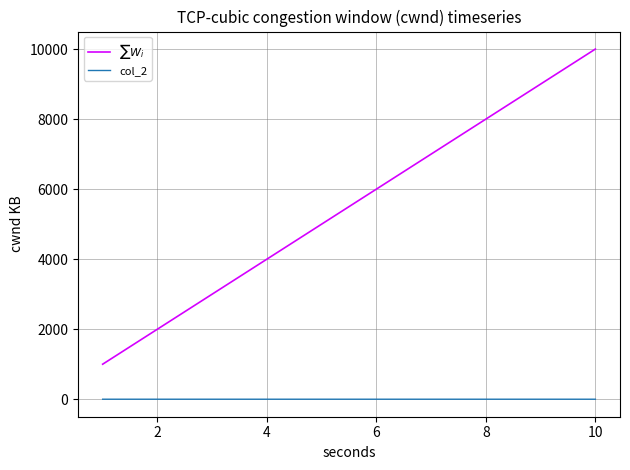

True or false: $\sum W_i$ and col_2 intersect in this chart.

False